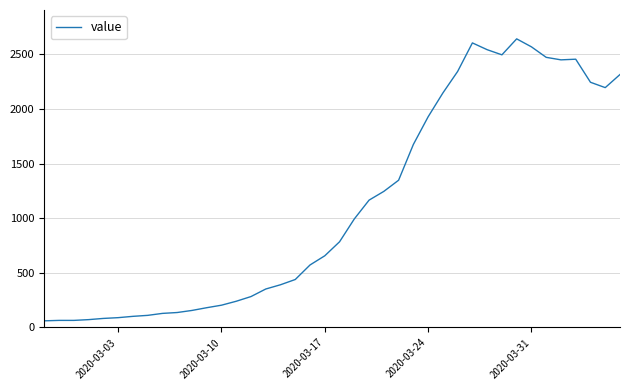

What is the maximum value shown in the chart?

2640